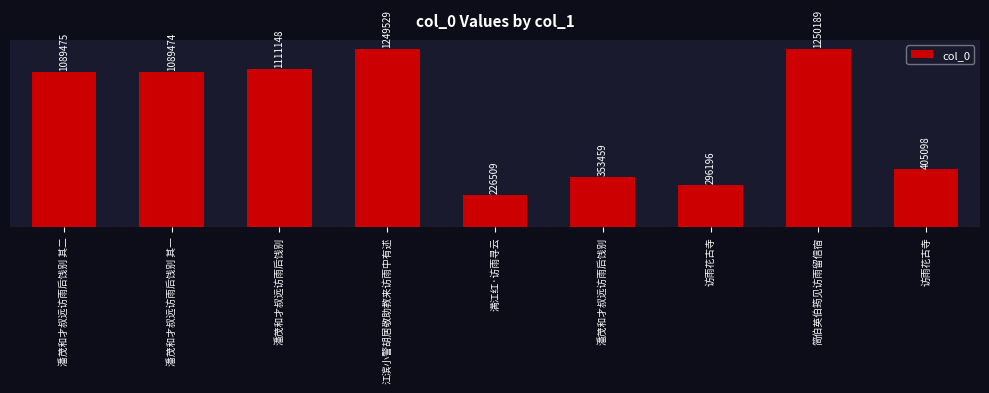

Does the chart contain any negative values?

No